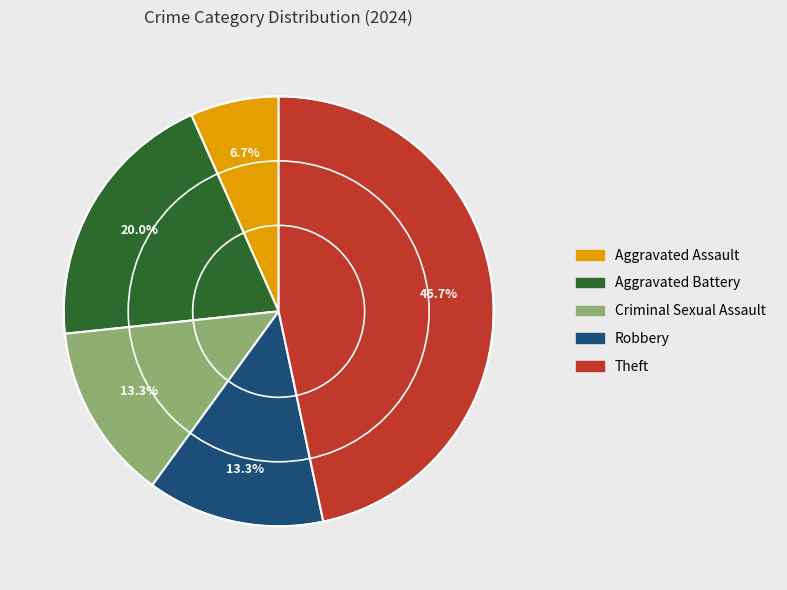

To the nearest percent, what is the difference between the largest and smallest slice percentages?

40%